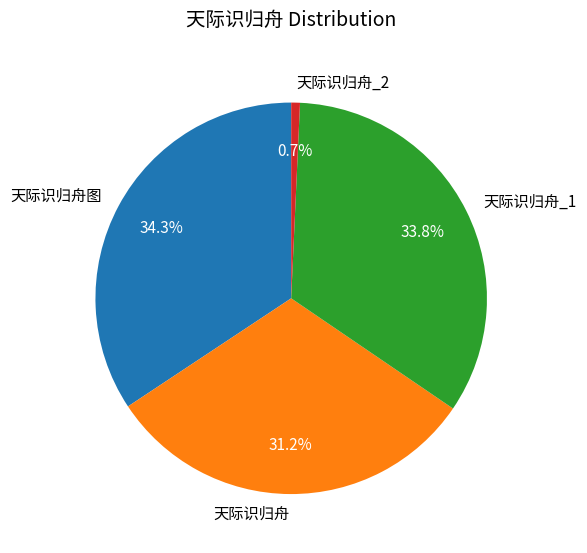

What is the total percentage of 天际识归舟图 and 天际识归舟?

65.5%